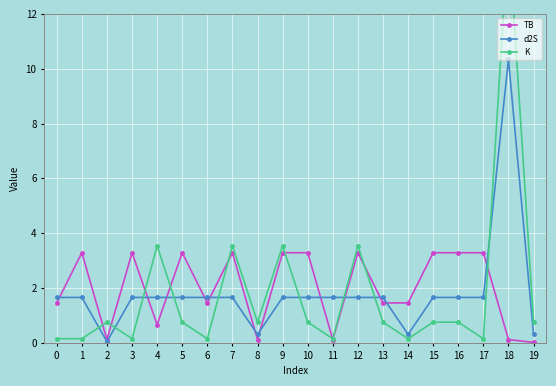

After their last crossing, which series has the higher values: TB or d2S?

d2S